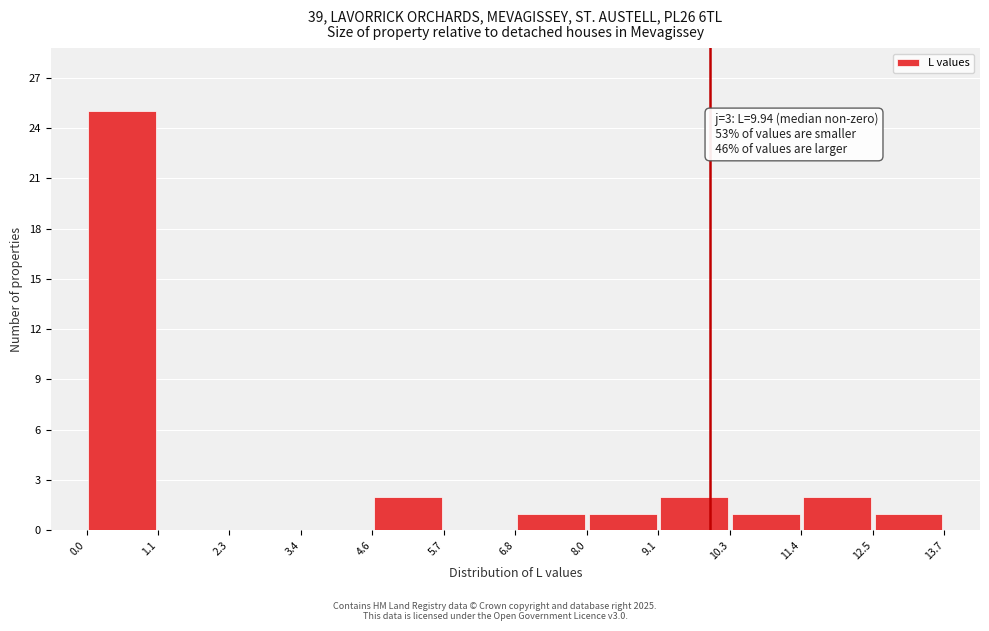

Over which range of the x-axis is the bar tallest?

0.0 to 1.1